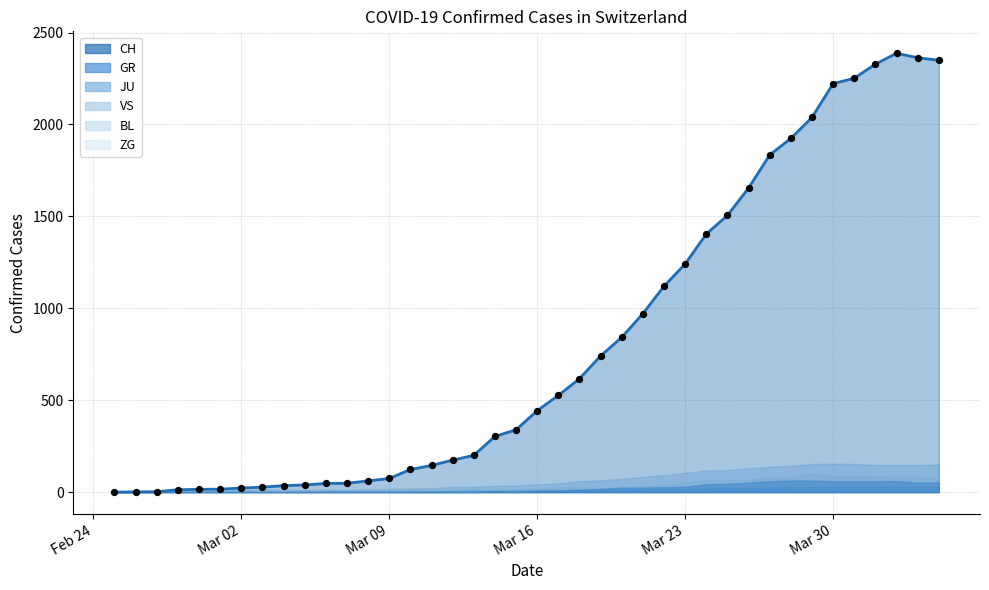

What are all the series names shown in the legend?

CH, GR, JU, VS, BL, ZG